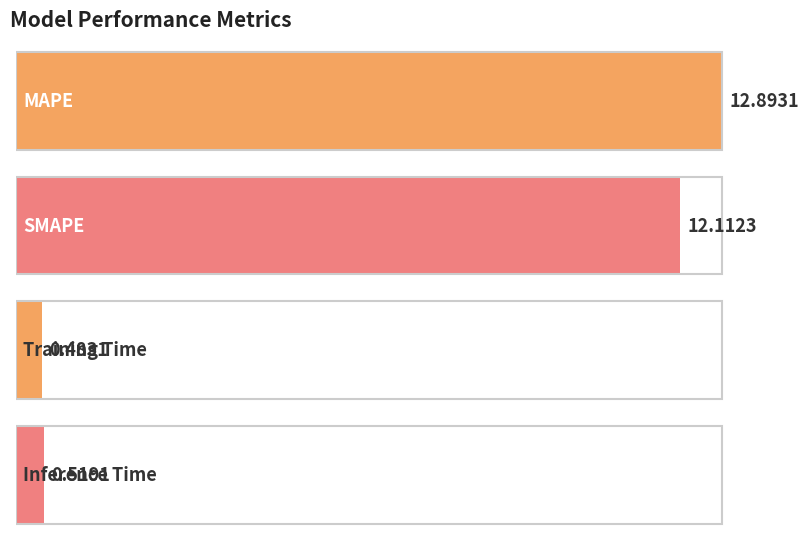

What is the sum of the values at MAPE and Inference Time?

13.4